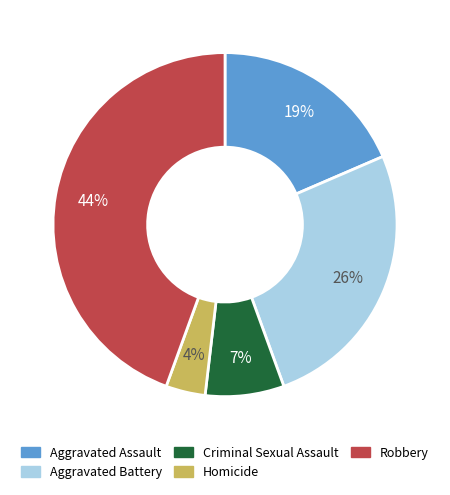

Does any single category account for the majority?

No